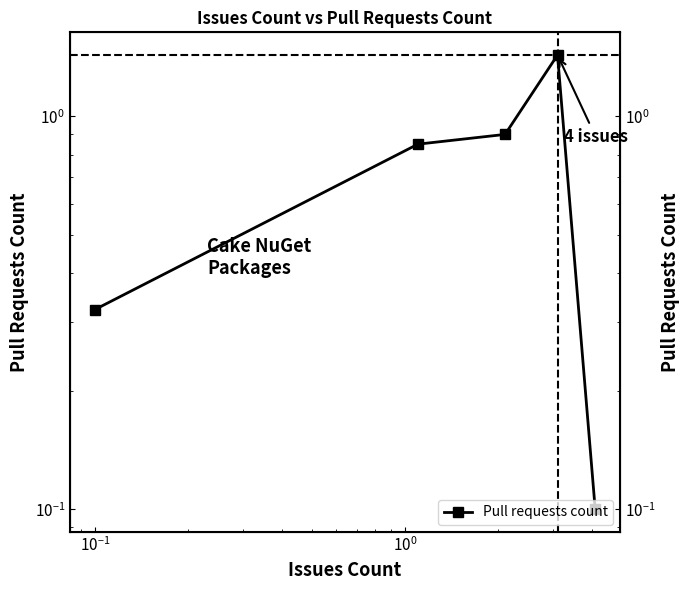

True or false: there are more than 2 points higher than both neighbors.

False